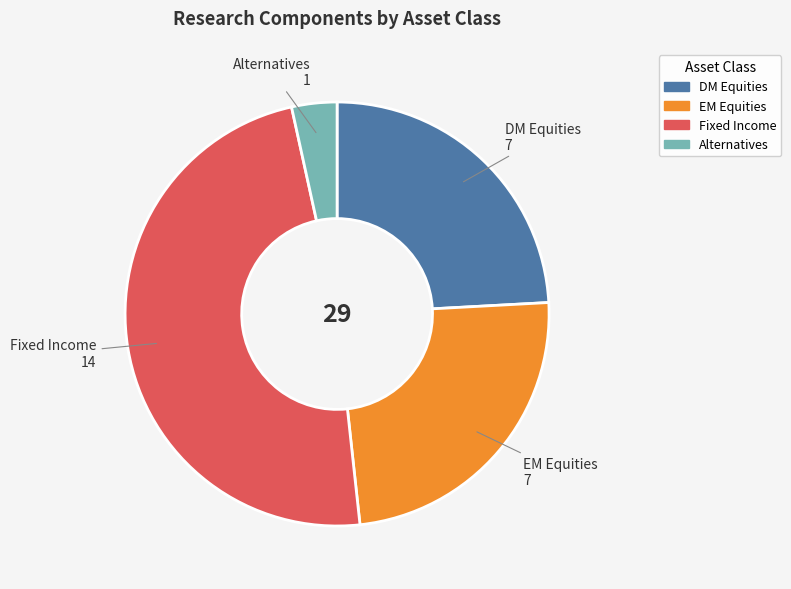

How many segments does this pie chart have?

4